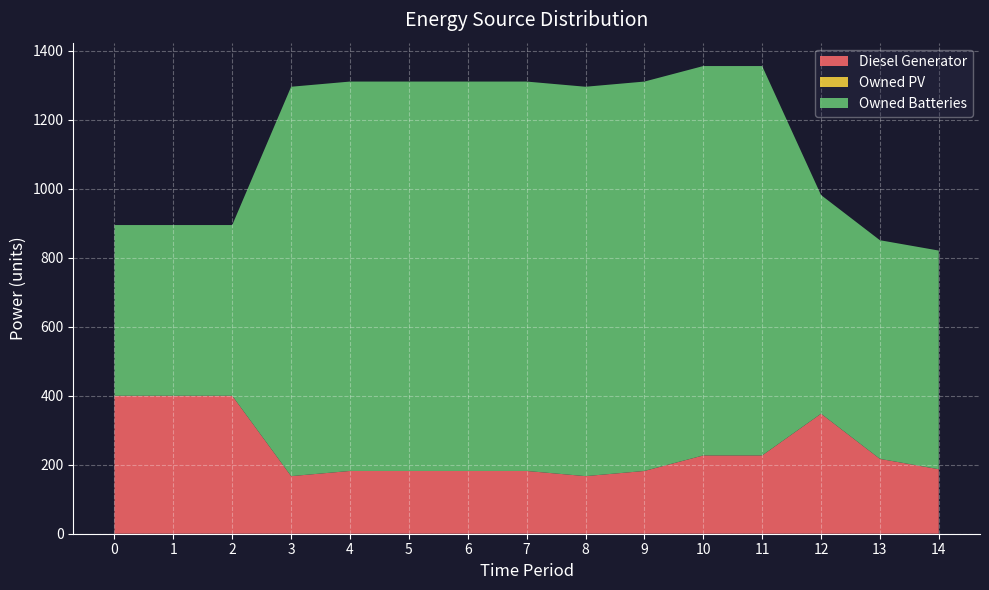

Reading right to left, what are all the values shown in this chart?

Diesel Generator: 14=187.0	13=217.0	12=348.0	11=227.0	10=227.0	9=182.0	8=167.0	7=182.0	6=182.0	5=182.0	4=182.0	3=167.0	2=400.0	1=400.0	0=400.0
Owned PV: 14=0.0	13=0.0	12=0.0	11=0.0	10=0.0	9=0.0	8=0.0	7=0.0	6=0.0	5=0.0	4=0.0	3=0.0	2=0.0	1=0.0	0=0.0
Owned Batteries: 14=634.0	13=634.0	12=634.0	11=1129.0	10=1129.0	9=1129.0	8=1129.0	7=1129.0	6=1129.0	5=1129.0	4=1129.0	3=1129.0	2=495.0	1=495.0	0=495.0